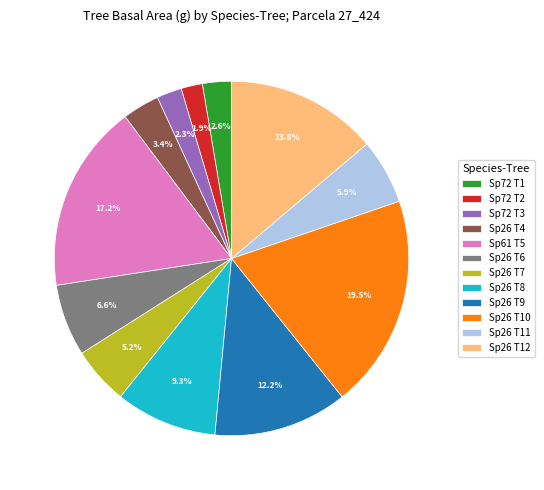

Is the sum of Sp26 T9 and Sp26 T11 greater than half?

No